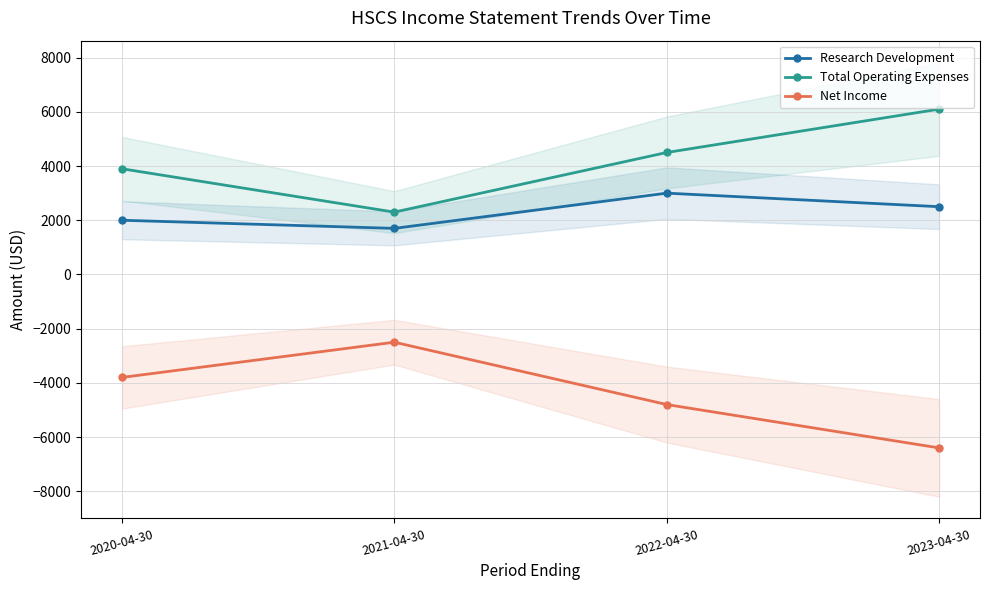

What is the sum of all Net Income values?

-17500